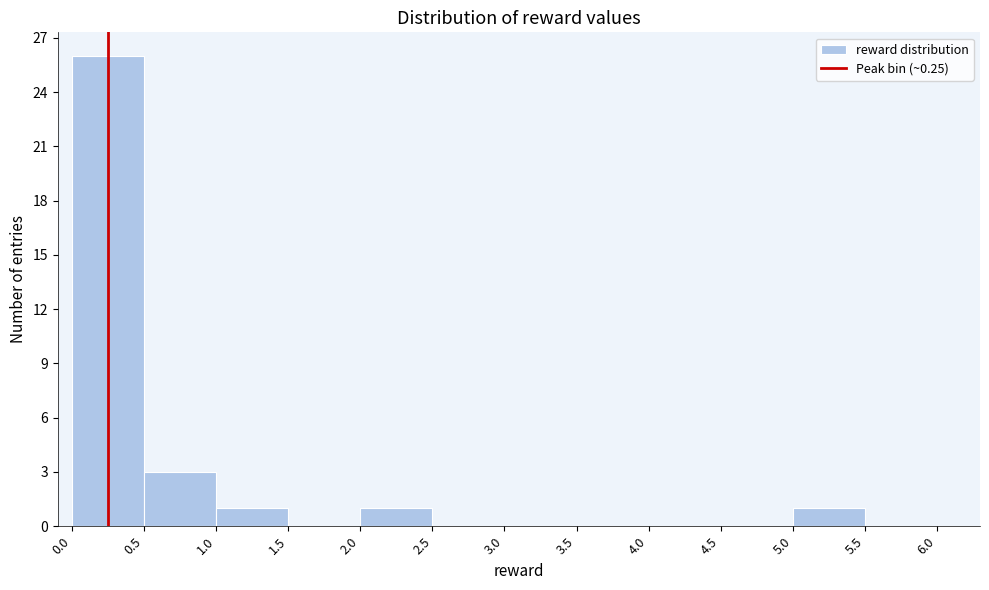

Reading left to right, transcribe this chart: for each bar, give the range it covers on the x-axis and its height. The values are not printed on the chart, so give them approximately, as read against the axis.

0.0 to 0.5: 26
0.5 to 1.0: 3
1.0 to 1.5: 1
1.5 to 2.0: 0
2.0 to 2.5: 1
2.5 to 3.0: 0
3.0 to 3.5: 0
3.5 to 4.0: 0
4.0 to 4.5: 0
4.5 to 5.0: 0
5.0 to 5.5: 1
5.5 to 6.0: 0